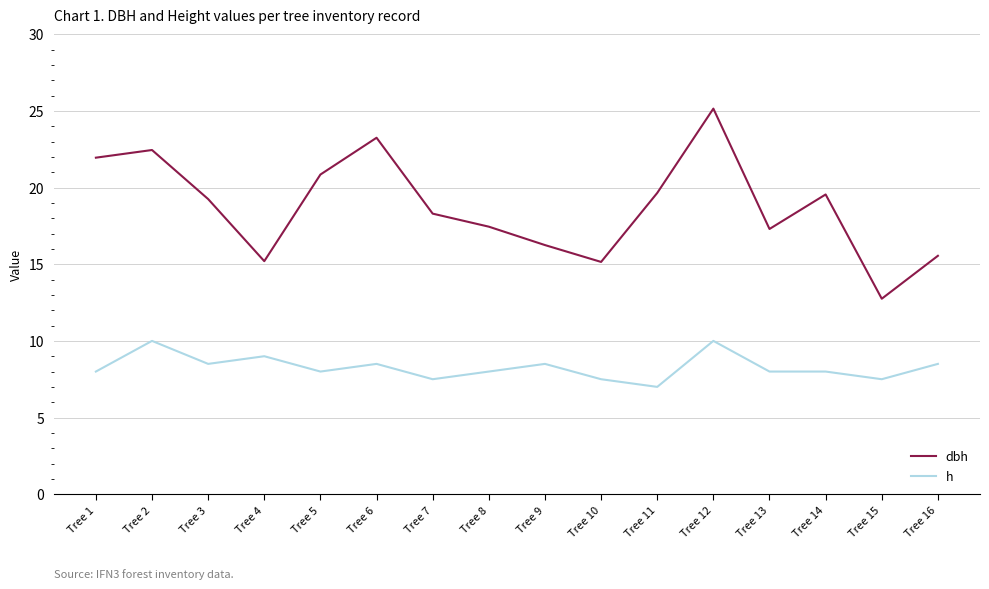

True or false: dbh has a value of 15.2 at Tree 10.

True